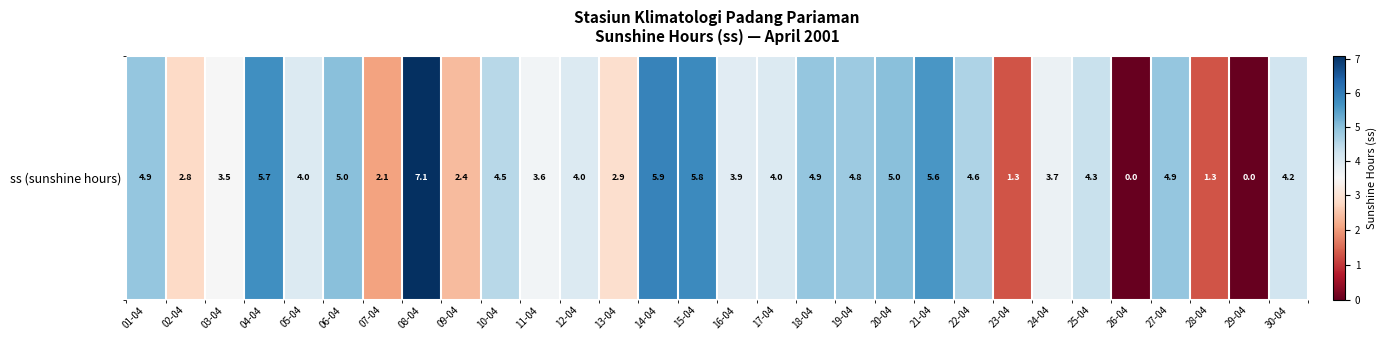

List the labels in order of value, smallest first.

26-04, 29-04, 23-04, 28-04, 07-04, 09-04, 02-04, 13-04, 03-04, 11-04, 24-04, 16-04, 05-04, 12-04, 17-04, 30-04, 25-04, 10-04, 22-04, 19-04, 01-04, 18-04, 27-04, 06-04, 20-04, 21-04, 04-04, 15-04, 14-04, 08-04